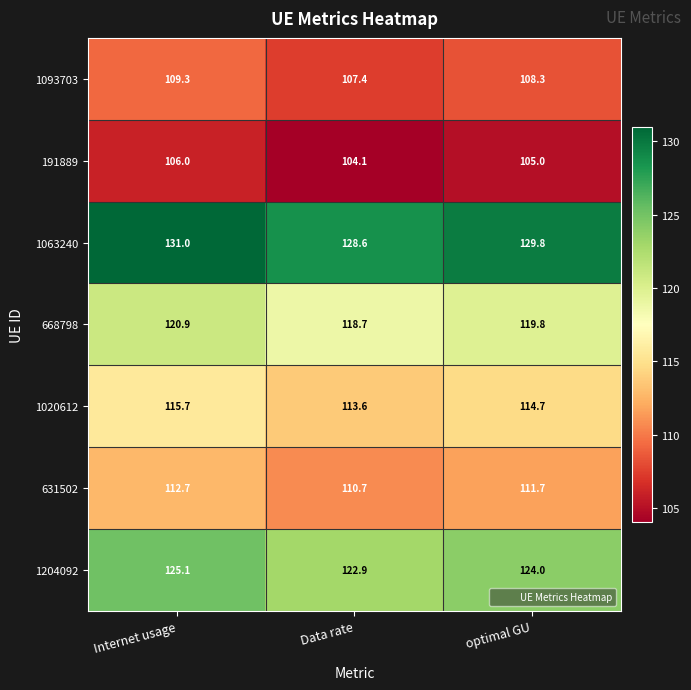

At Internet usage, list the series in order from largest to smallest.

1063240, 1204092, 668798, 1020612, 631502, 1093703, 191889